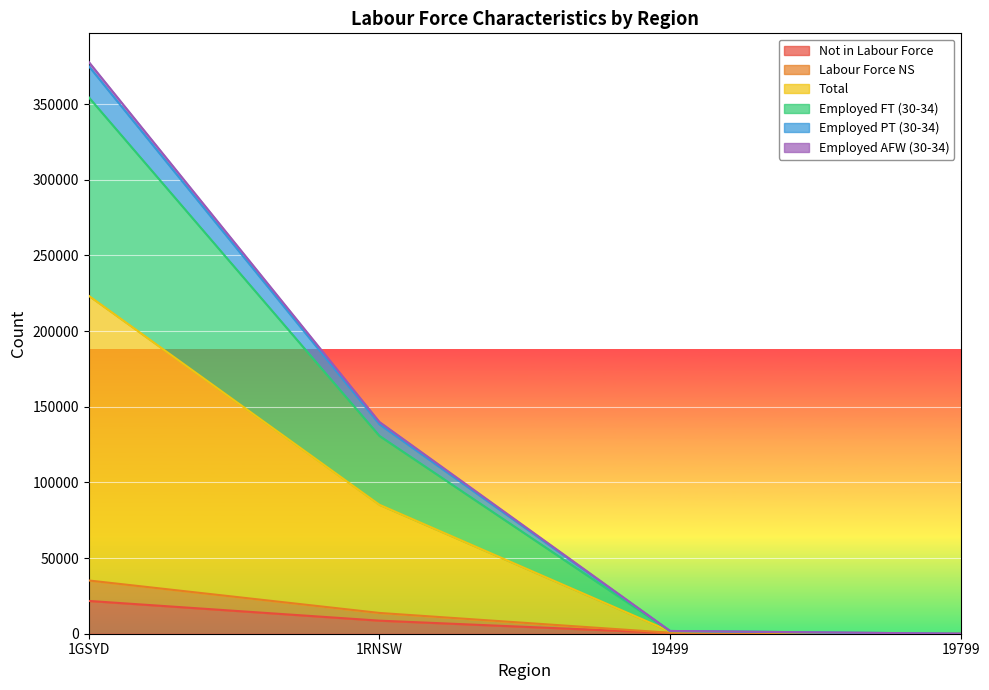

Which category has the highest value in the Not in Labour Force series?

1GSYD